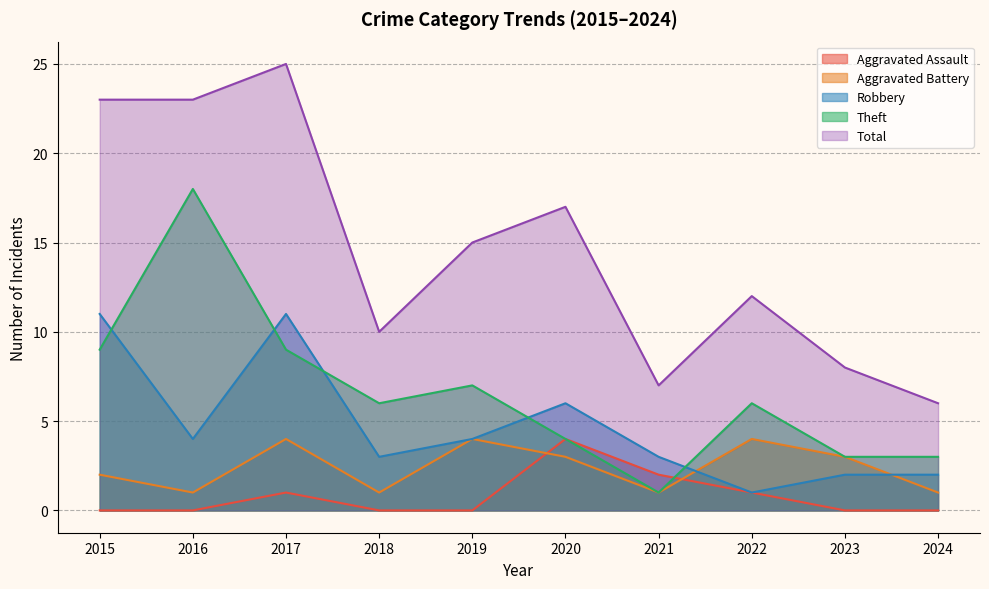

At which label does Aggravated Battery first exceed 3?

2017